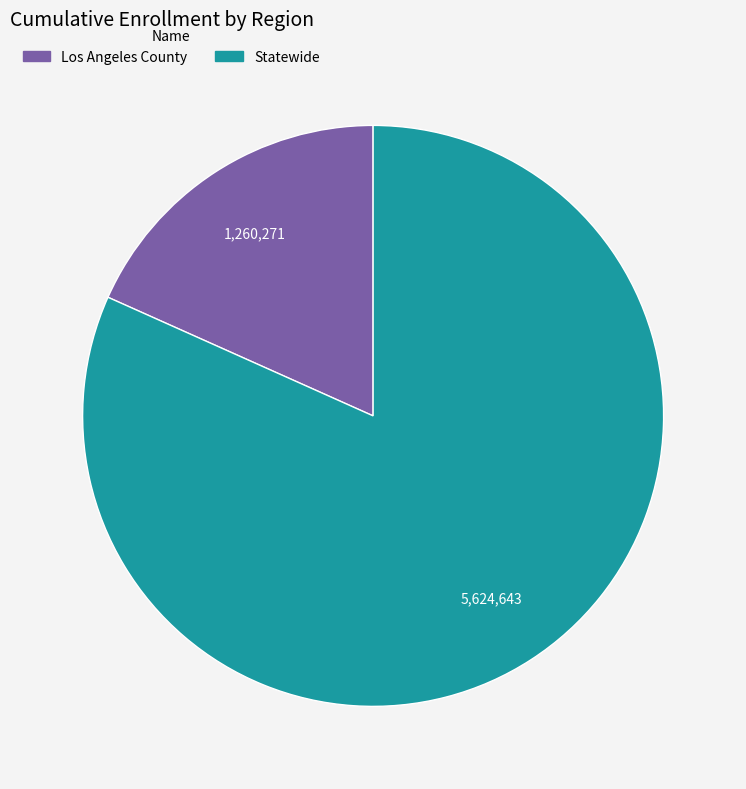

The Statewide slice represents 82% of the pie. True or false?

True